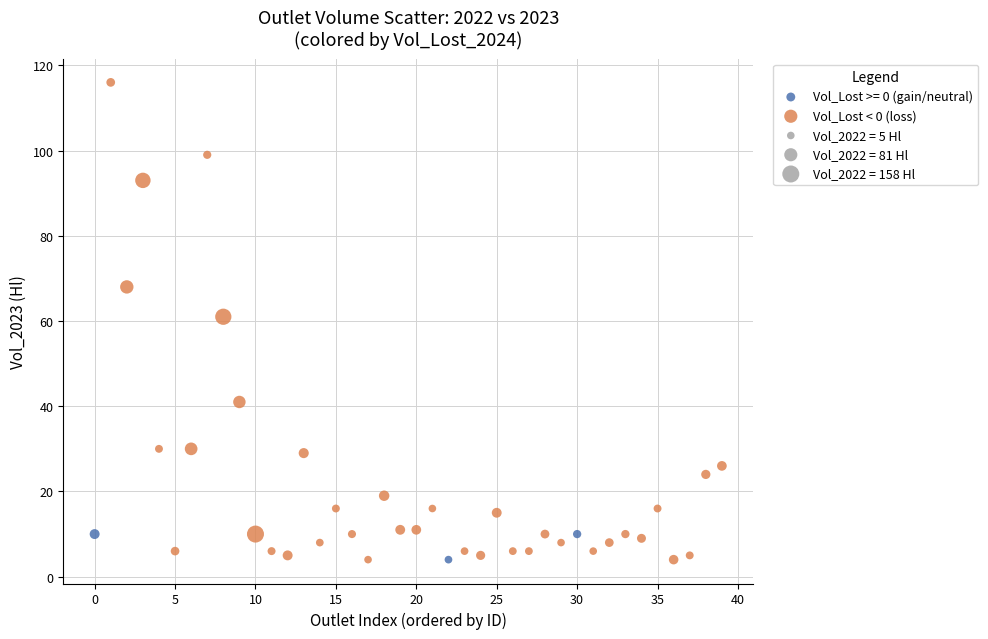

Which series reaches the maximum Y coordinate?

Vol_Lost < 0 (loss)